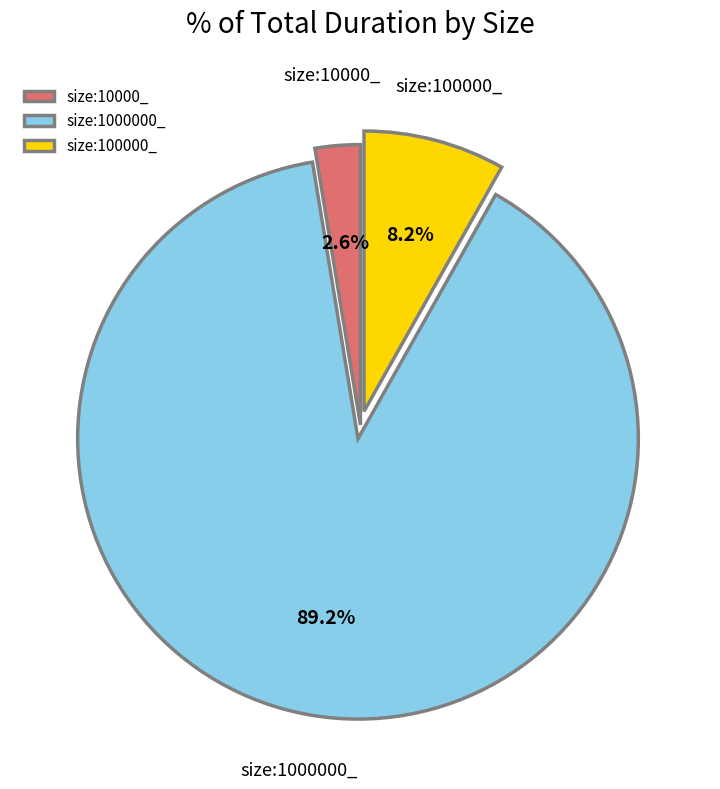

Count the number of slices in the pie.

3